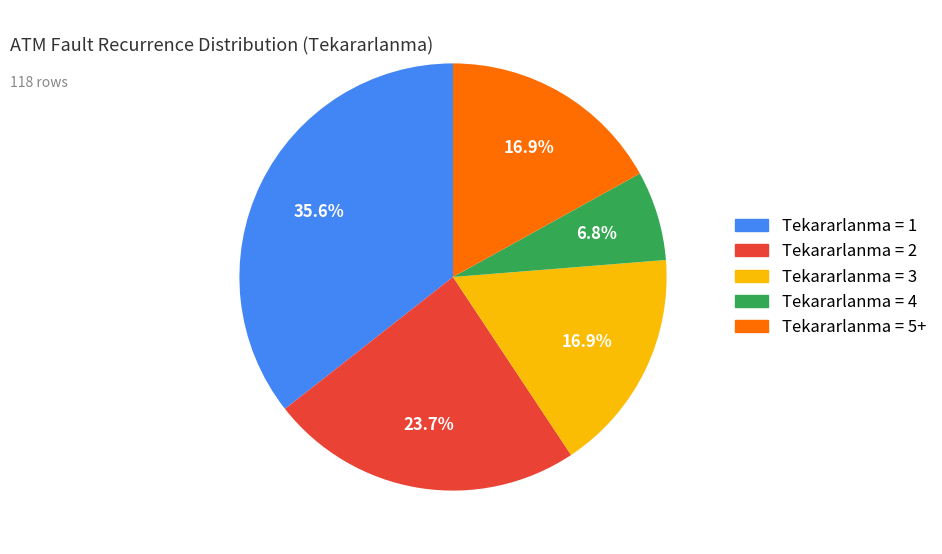

Is there a majority slice in this chart?

No